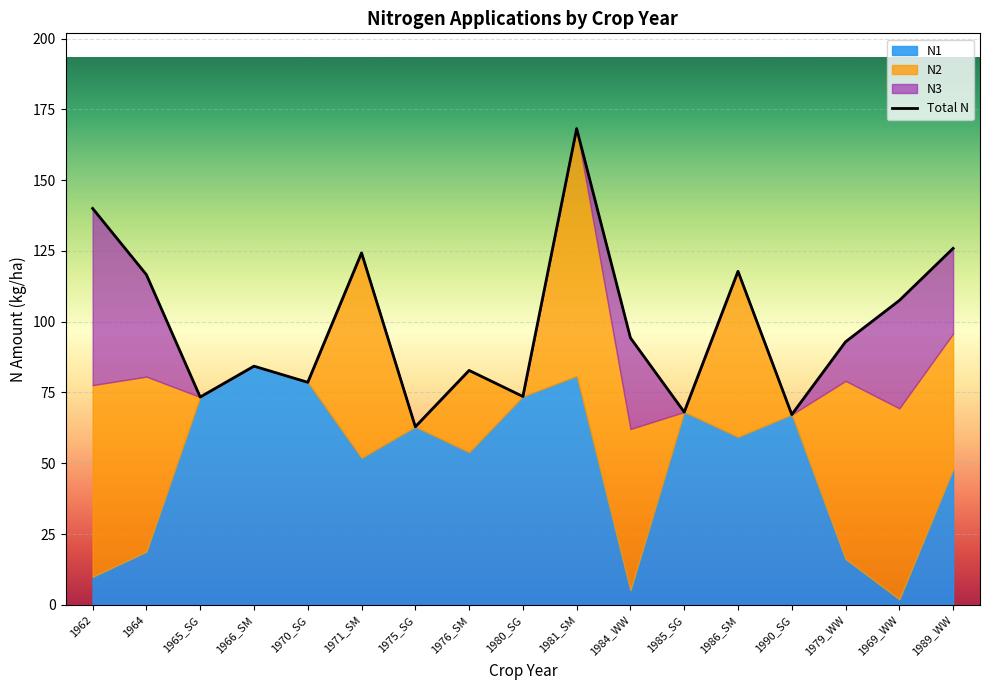

What is the label of the 1st point from the right?

1989_WW